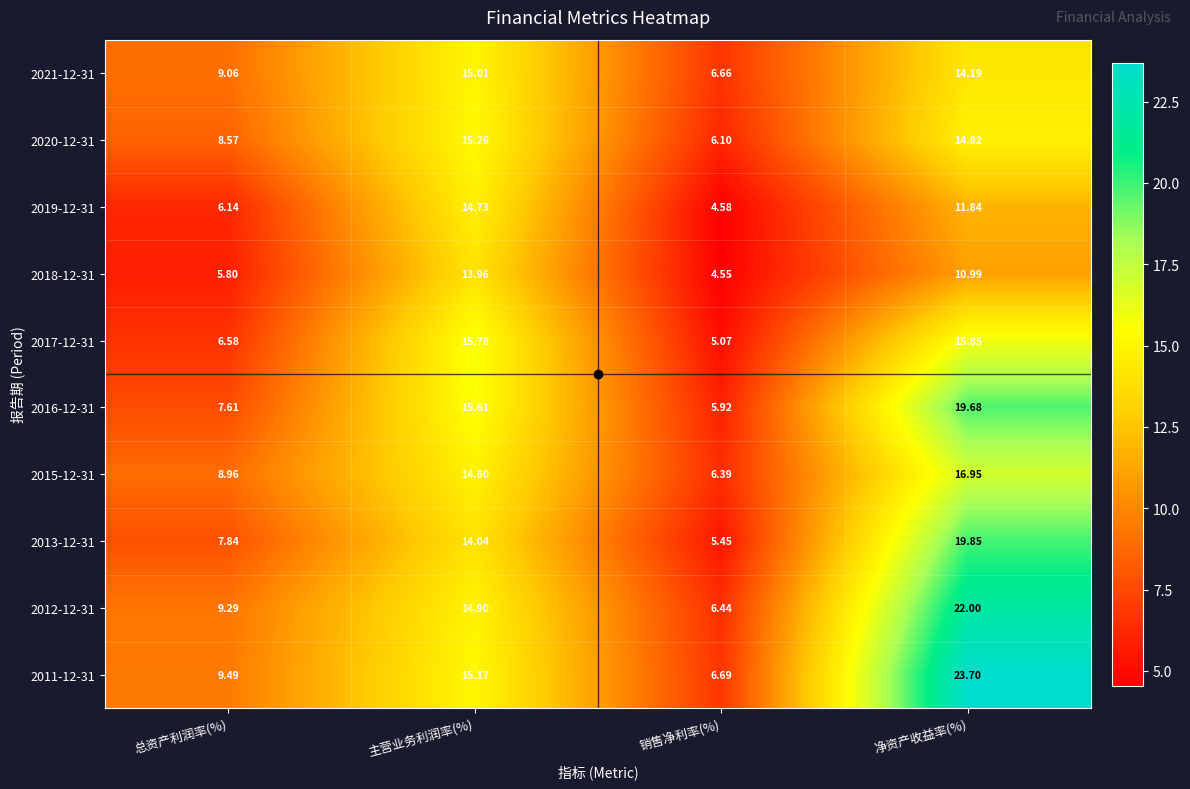

Is the value of 2021-12-31 at 净资产收益率(%) greater than the value of 2017-12-31 at 销售净利率(%)?

Yes